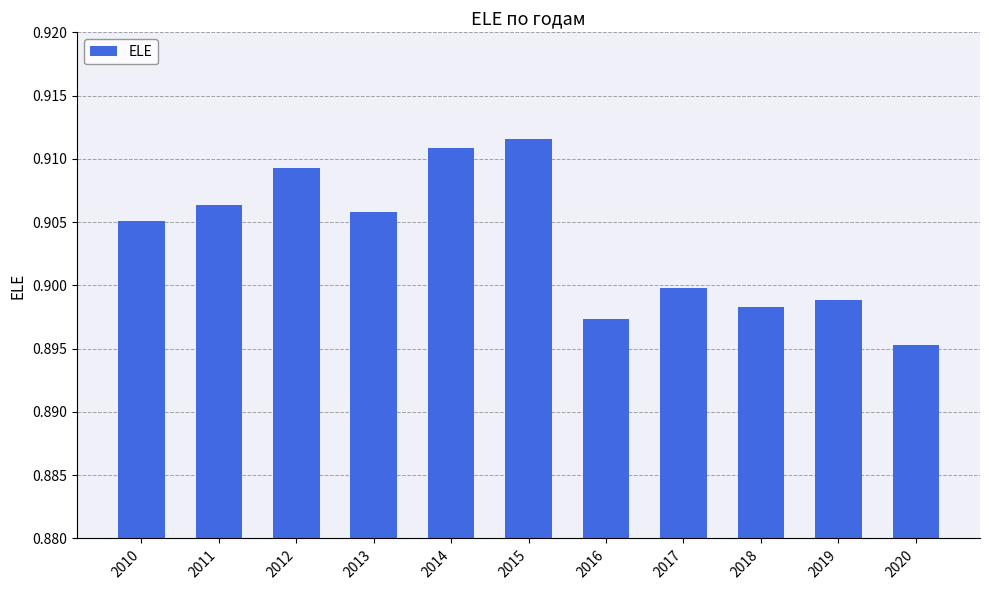

Count the values in the range 0 to 1.

11